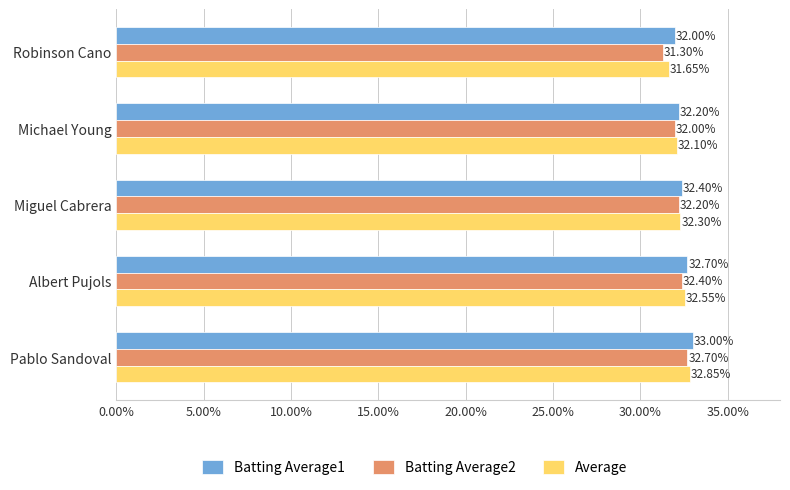

List the series in order of their peak value, highest first.

Batting Average1, Average, Batting Average2